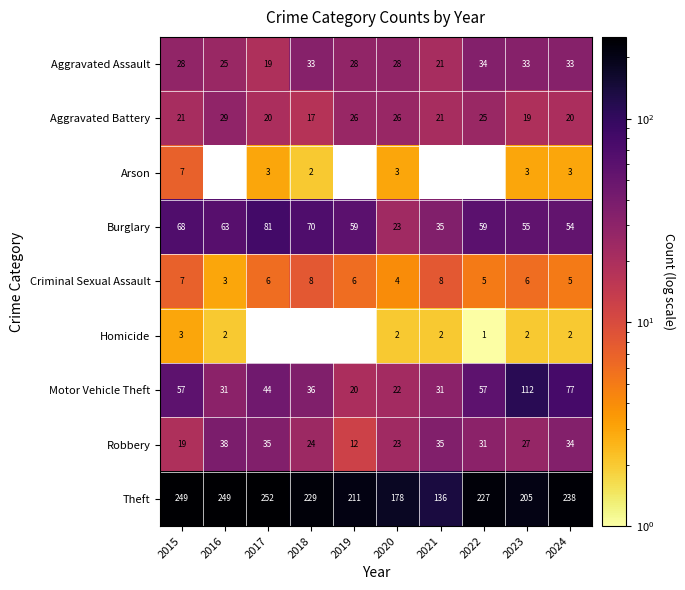

Which has a higher value, 2020 or 2021?

2020